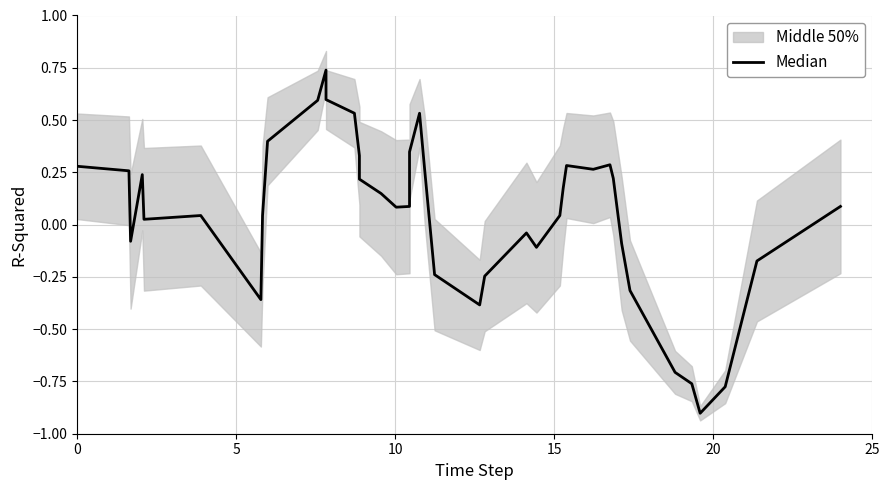

Reading left to right, list all the values displayed in this chart.

0.3	0.3	-0.1	0.2	0.0	0.0	-0.4	0.0	0.4	0.6	0.7	0.6	0.5	0.3	0.2	0.1	0.1	0.1	0.3	0.5	0.3	-0.2	-0.4	-0.2	-0.0	-0.1	0.0	0.2	0.3	0.3	0.3	0.2	-0.1	-0.3	-0.7	-0.8	-0.9	-0.8	-0.2	0.1